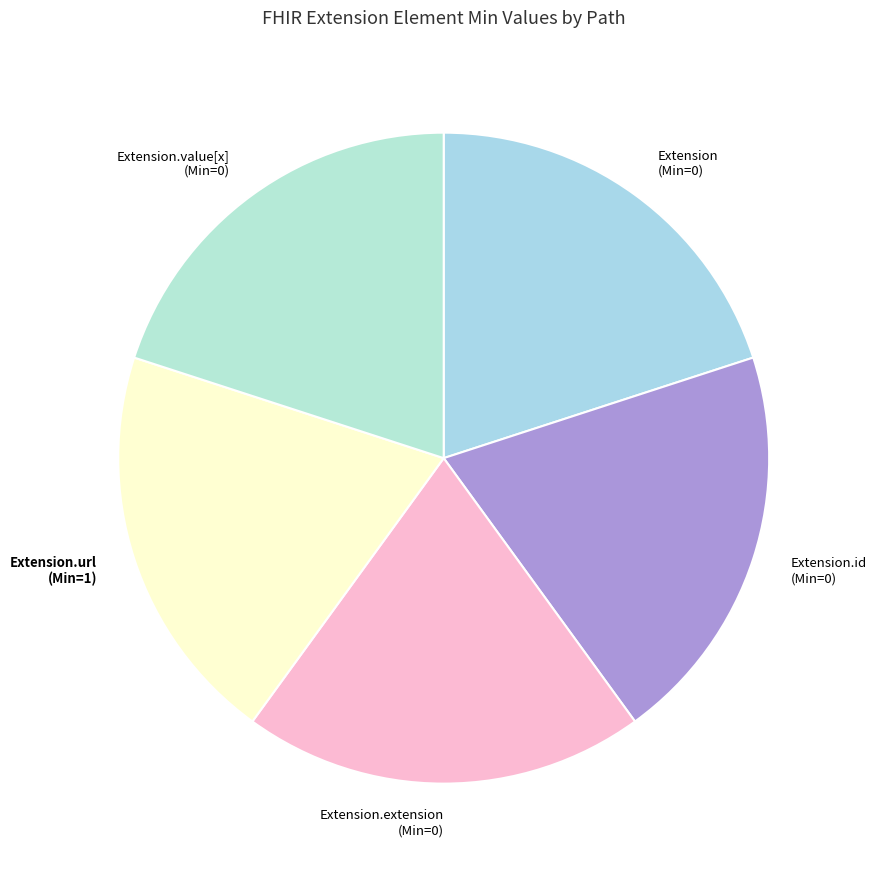

The Extension.id (Min=0) slice represents 34% of the pie. True or false?

False